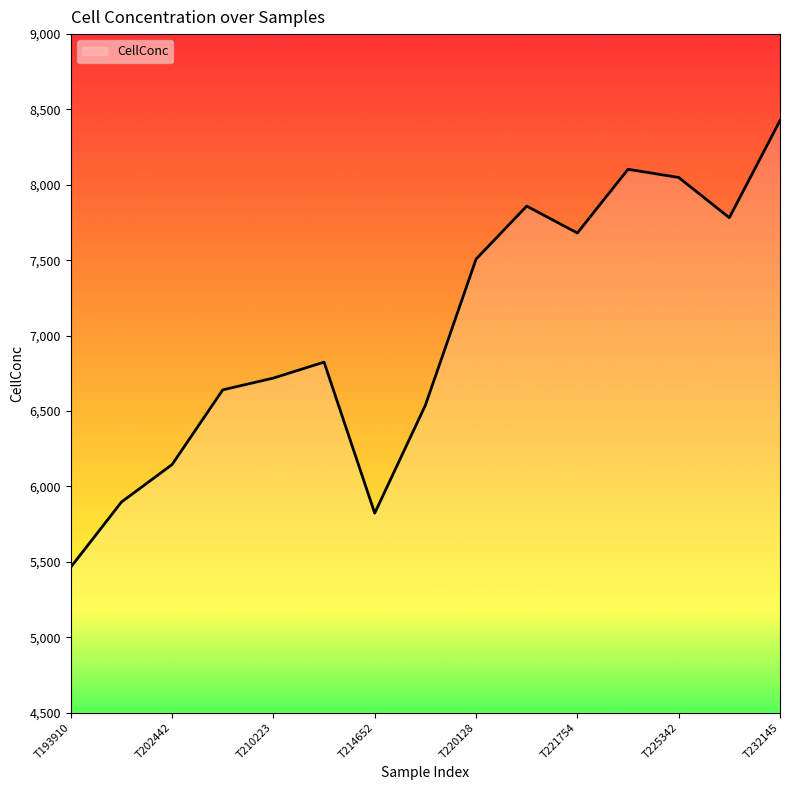

What is the average value?

7030.5